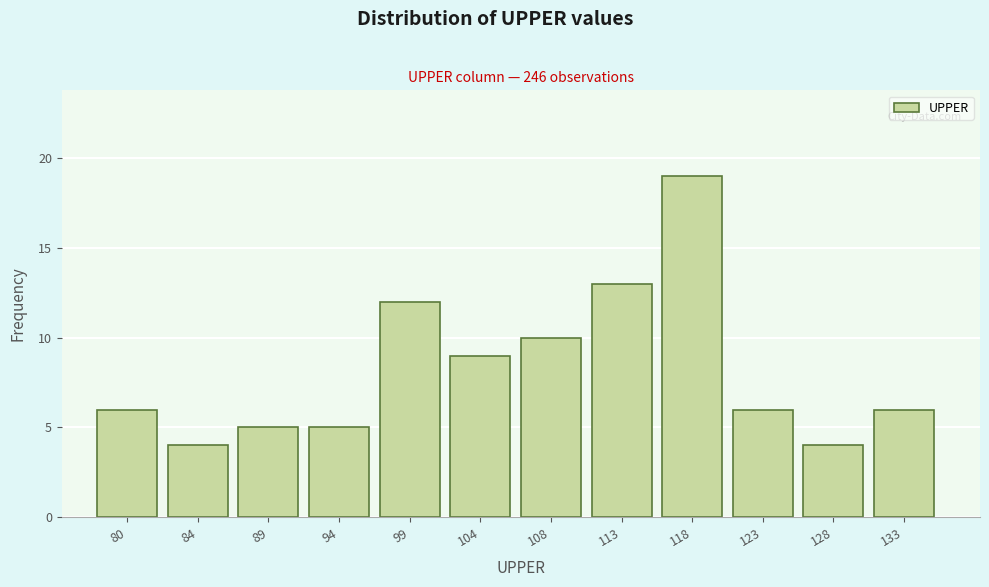

Reading left to right, extract all data points from this chart.

80=6	84=4	89=5	94=5	99=12	104=9	108=10	113=13	118=19	123=6	128=4	133=6